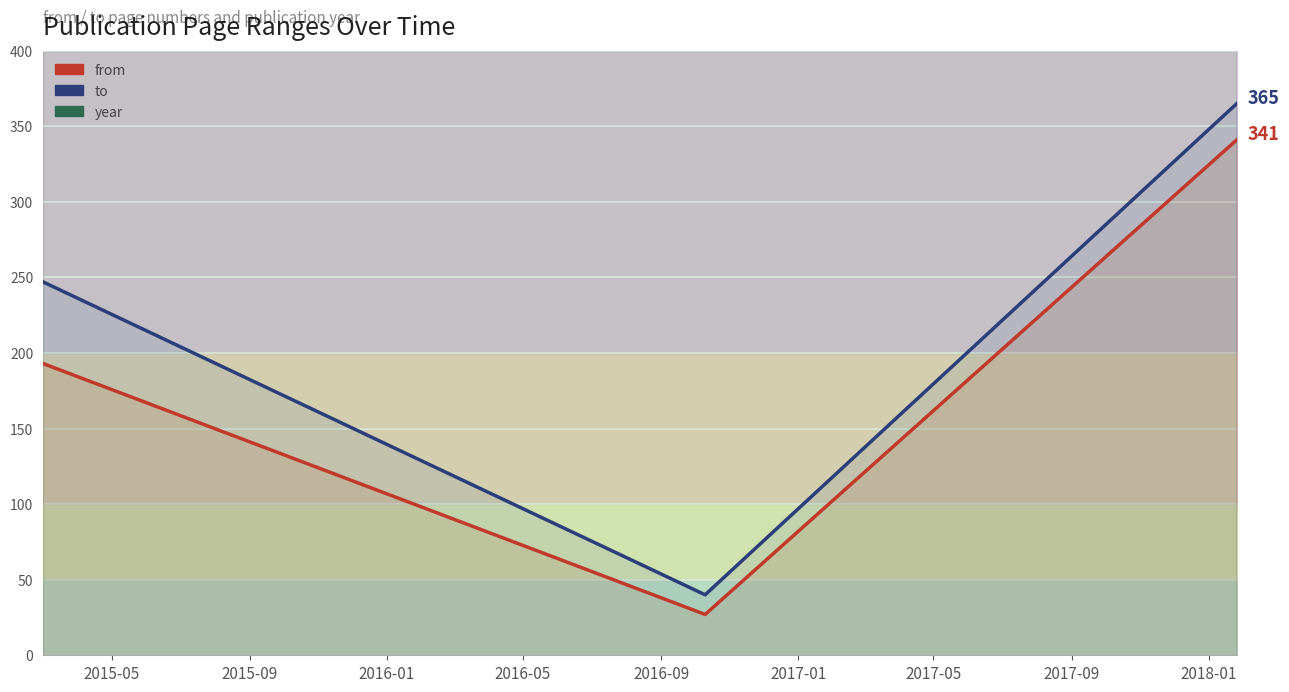

What is the total value across all series at 2015-09?

2084